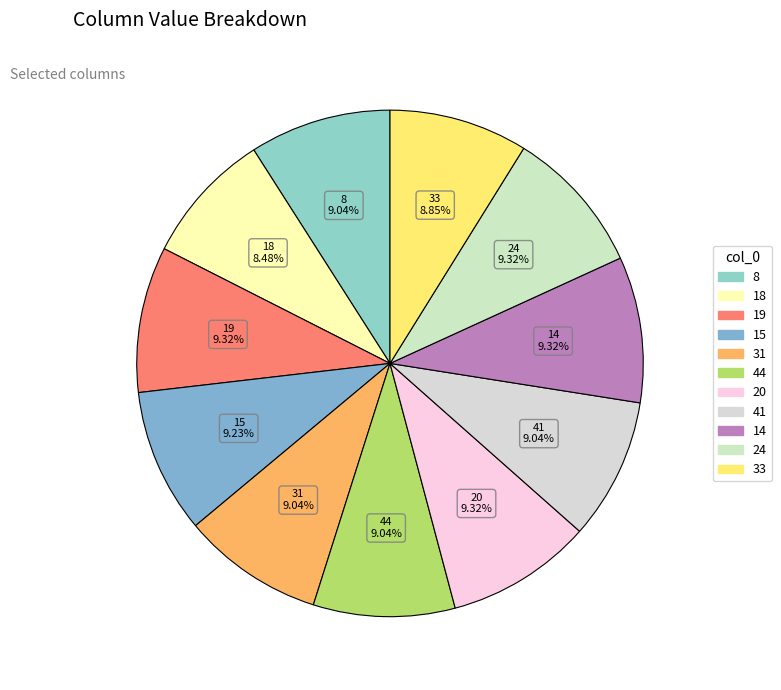

Do 19 and 24 together represent more than half of the pie?

No